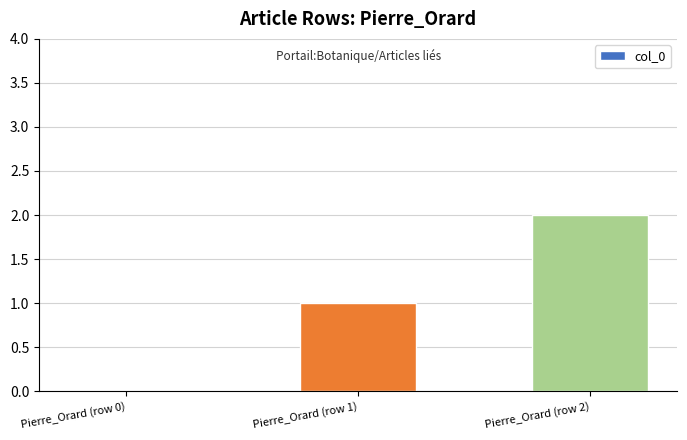

Reading left to right, extract all data points from this chart.

0	1	2